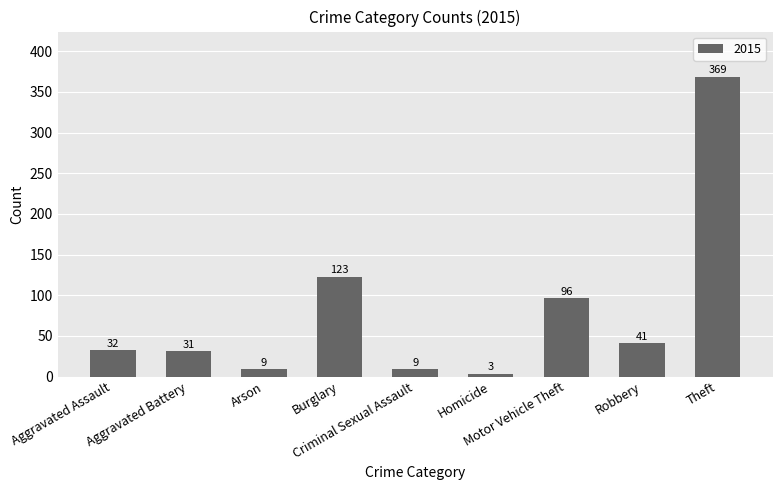

How many bars are there in total?

9